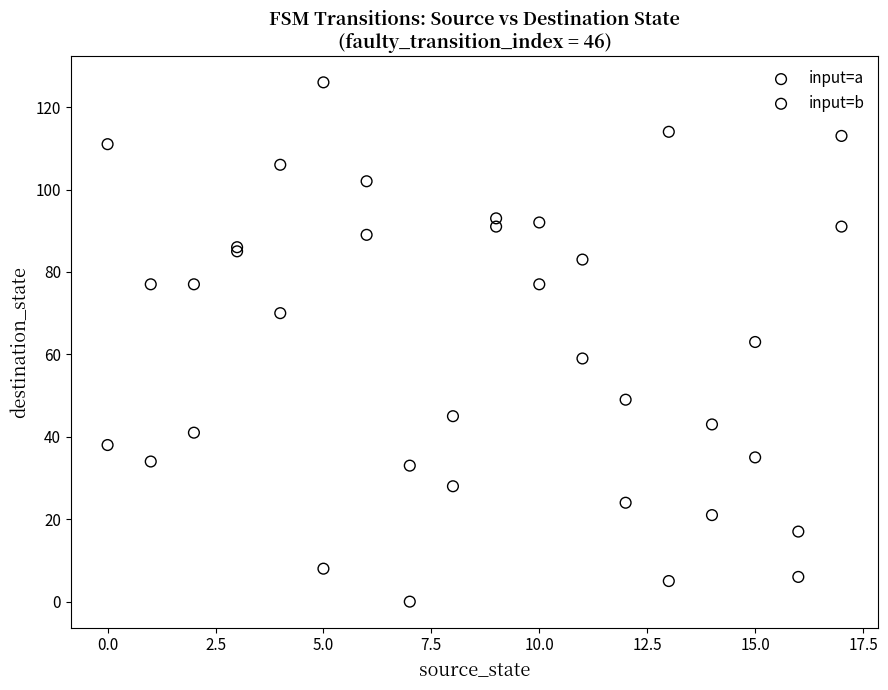

Which series contains the highest Y value?

input=a